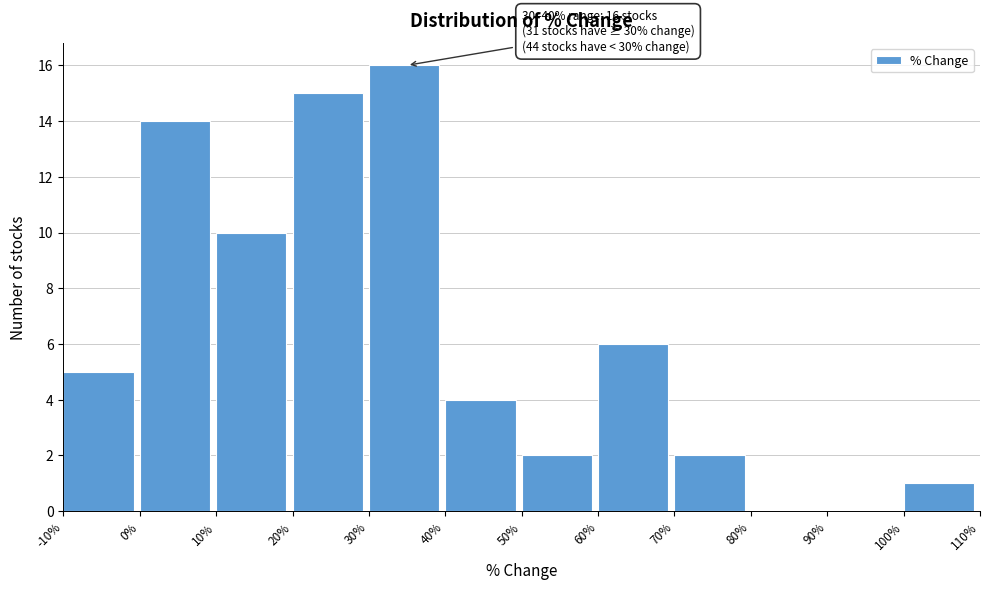

Which range on the x-axis has the tallest bar?

30% to 40%